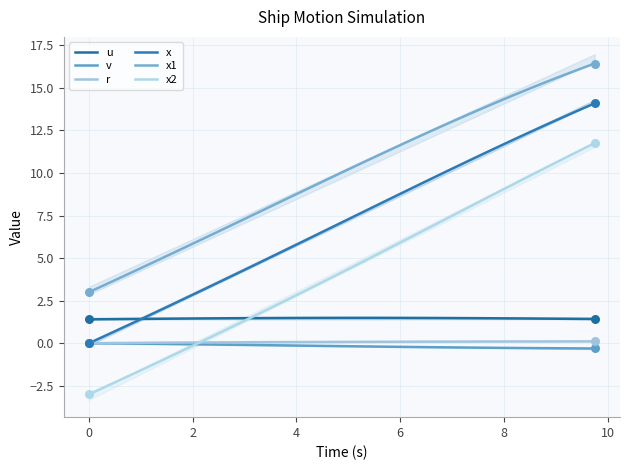

What are all the series names shown in the legend?

u, v, r, x, x1, x2